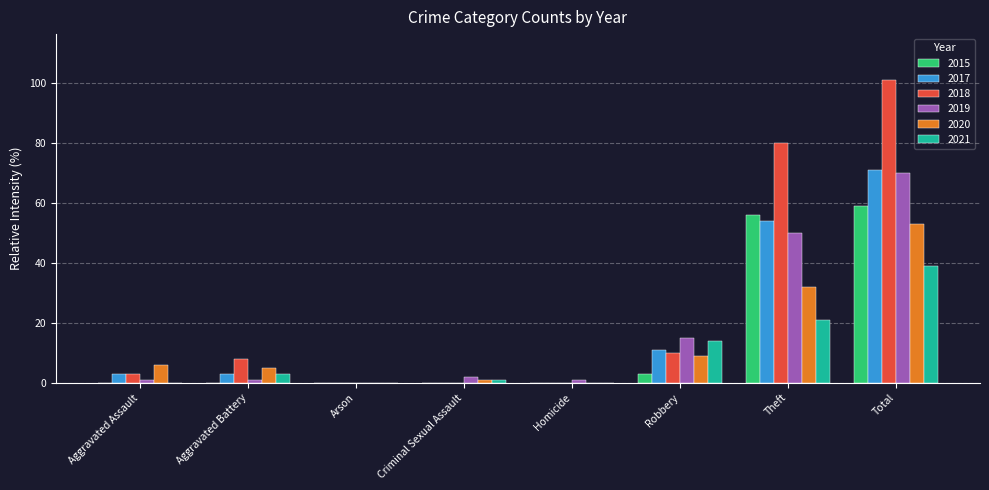

Is it true that 2021 equals 0 at Aggravated Assault?

True